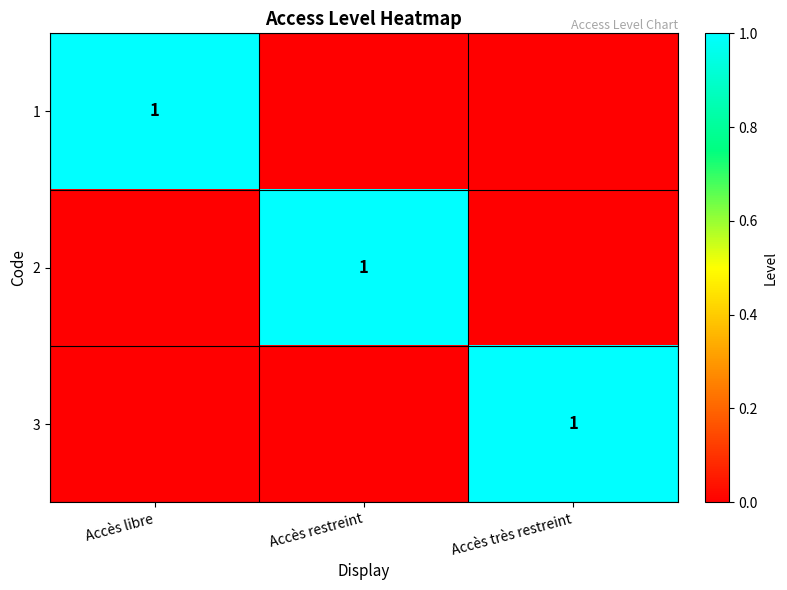

The 1 series shows 1 at Accès libre. True or false?

True